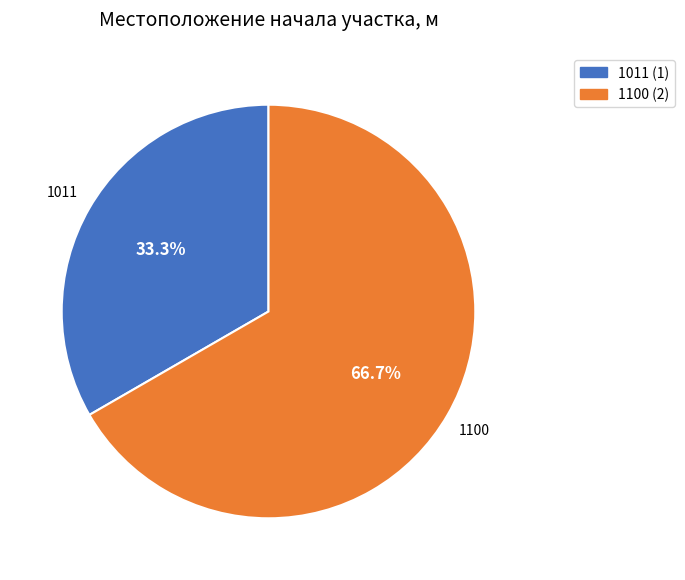

To the nearest percent, what is the average slice percentage?

50%